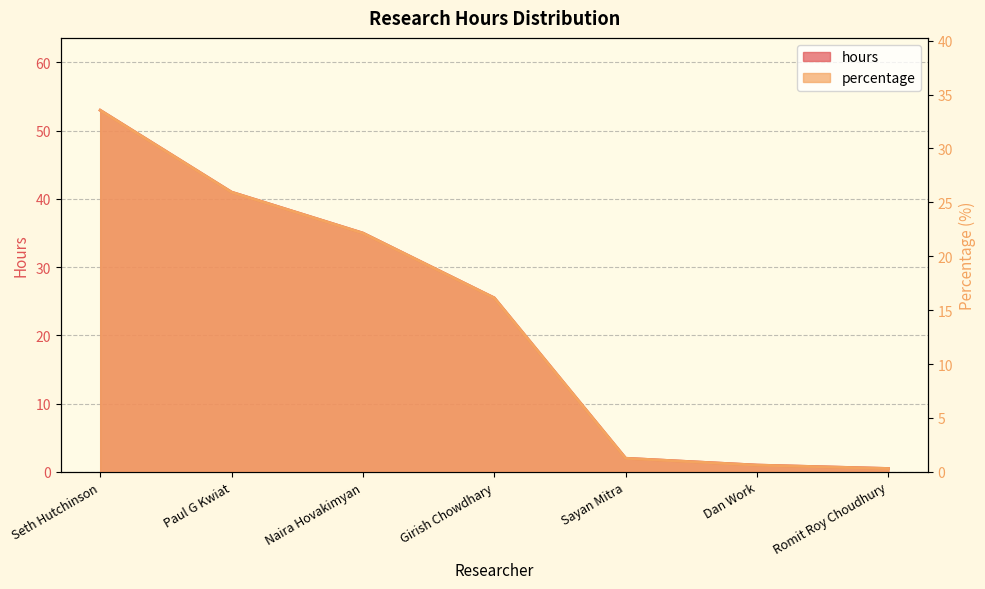

Does the chart display data point markers on the line(s)?

No